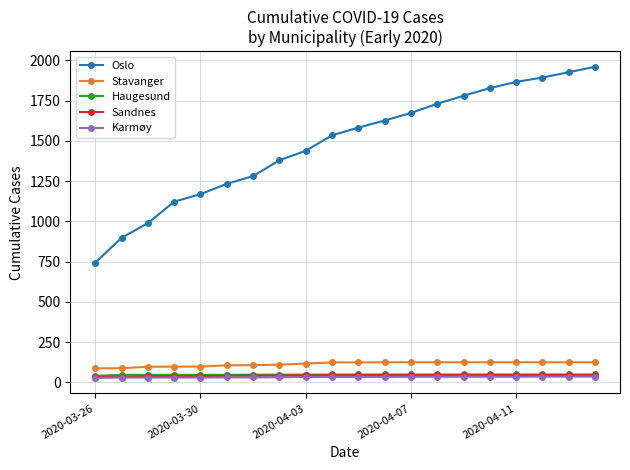

True or false: Haugesund and Oslo intersect in this chart.

False